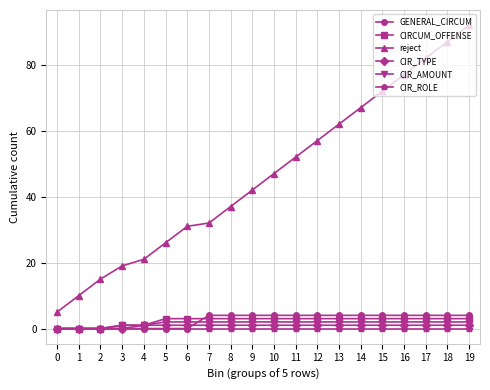

What is the difference between the highest and lowest values at 5?

26